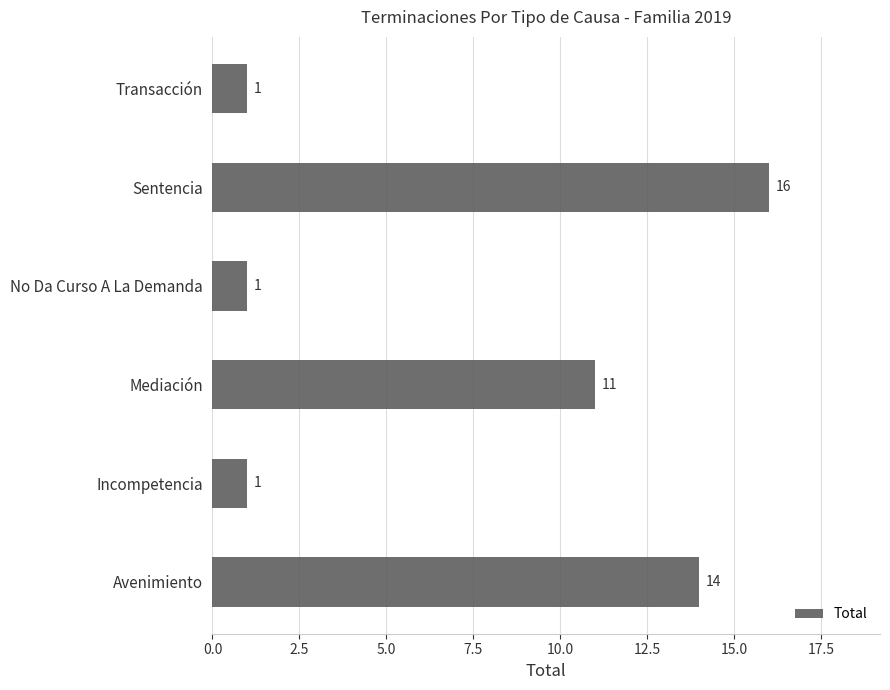

What is the difference between the maximum and minimum values?

15